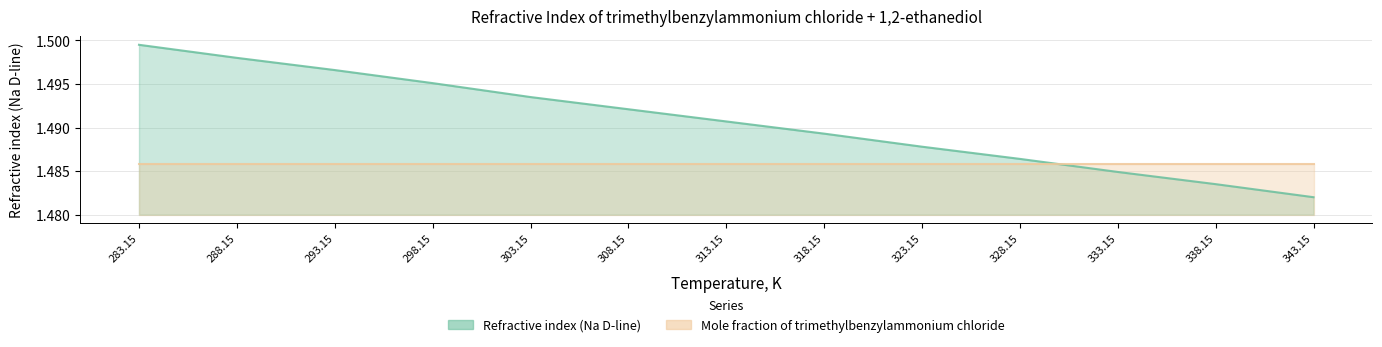

Which category has the lowest value across all series?

343.15